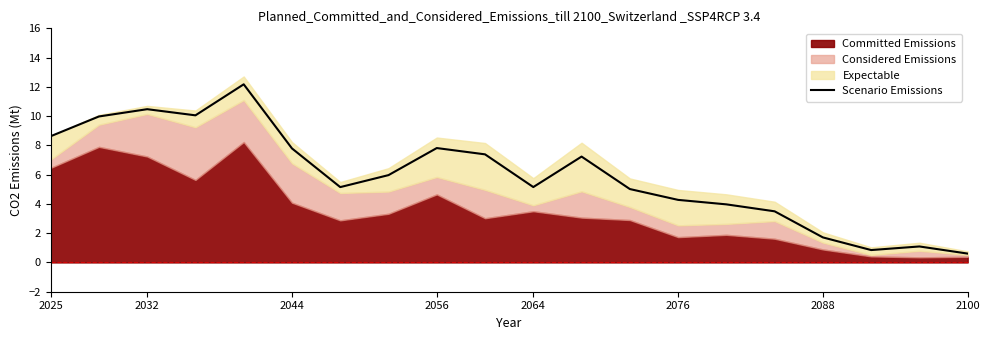

At which label does the data first exceed 5?

2025